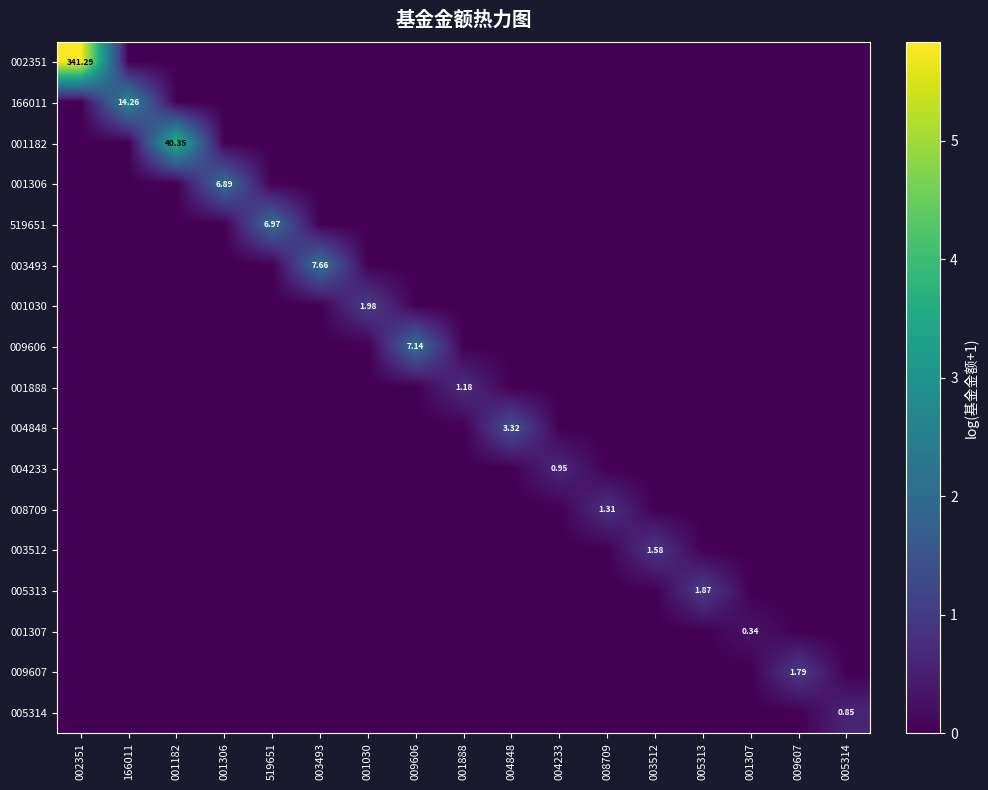

What is the maximum value shown in the chart?

5.8